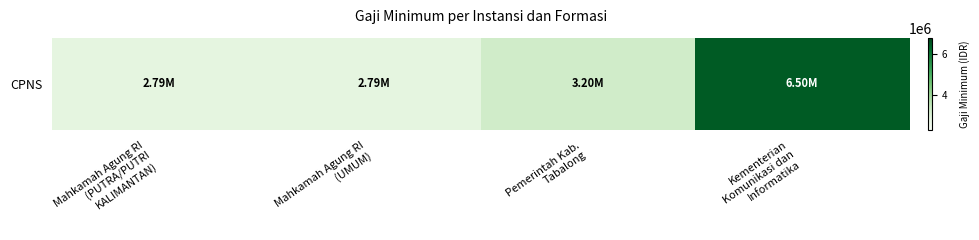

How many data points are less than 3200000?

2